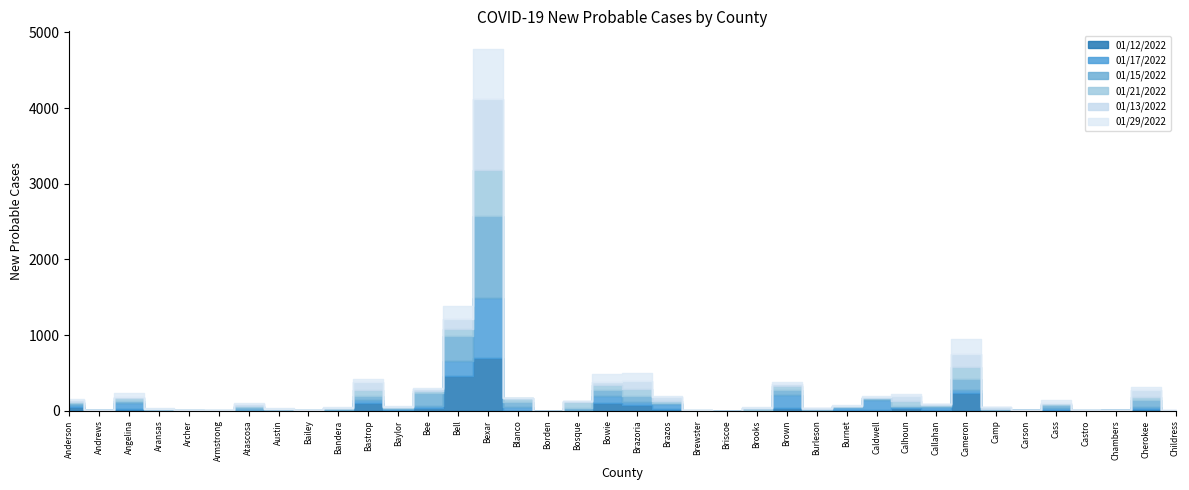

True or false: 01/17/2022 has a value of 3 at Bosque.

True